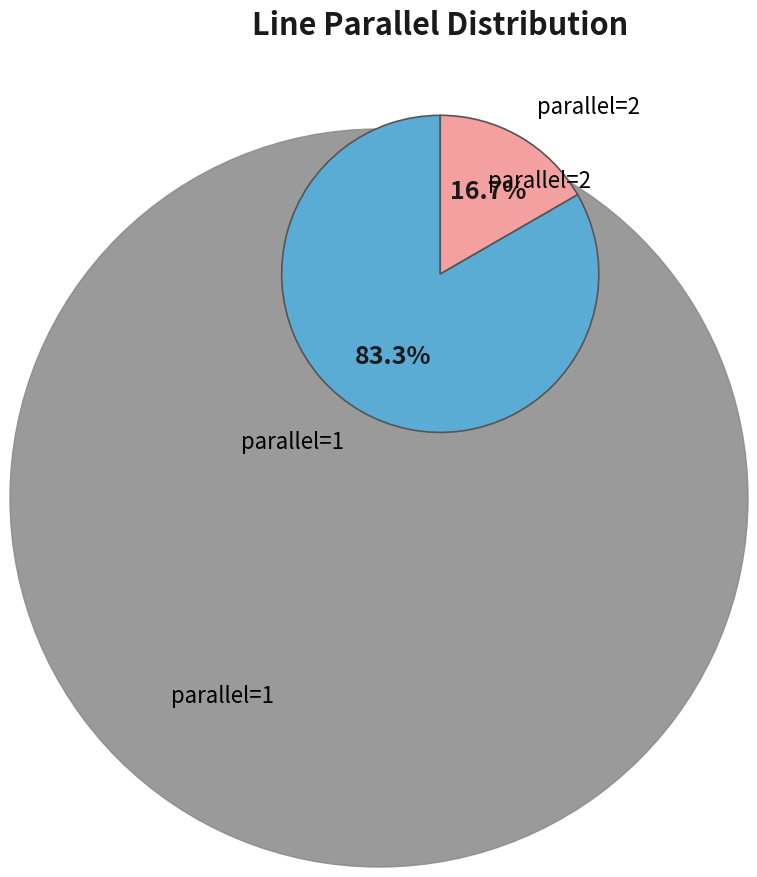

What is the total percentage of parallel=1 and parallel=2?

100.0%